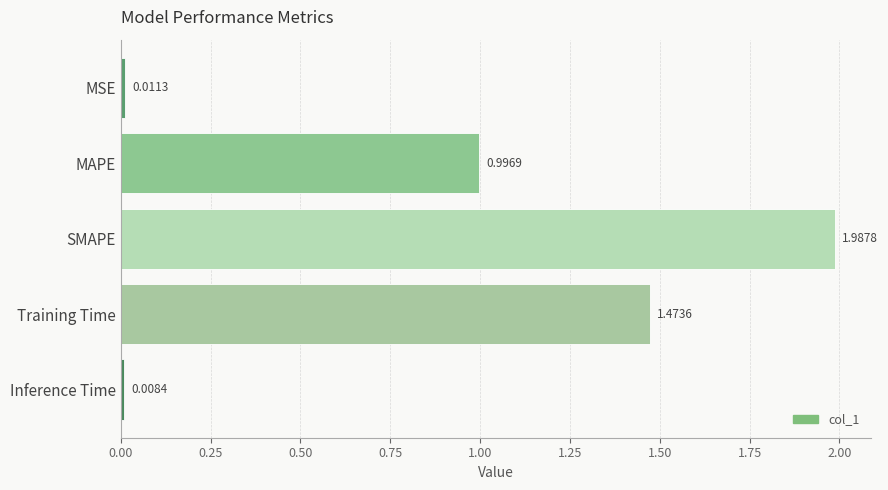

Rank the categories by value from lowest to highest.

Inference Time, MSE, MAPE, Training Time, SMAPE